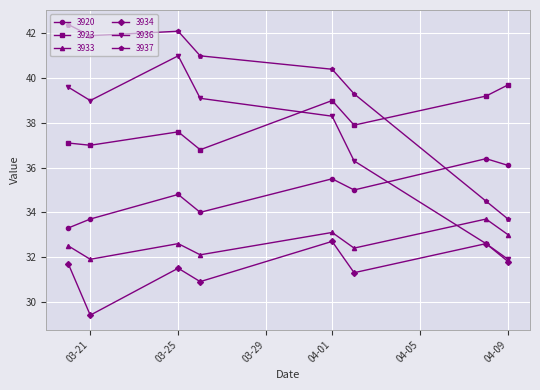

List the series in order of their peak value, highest first.

3937, 3936, 3923, 3920, 3933, 3934